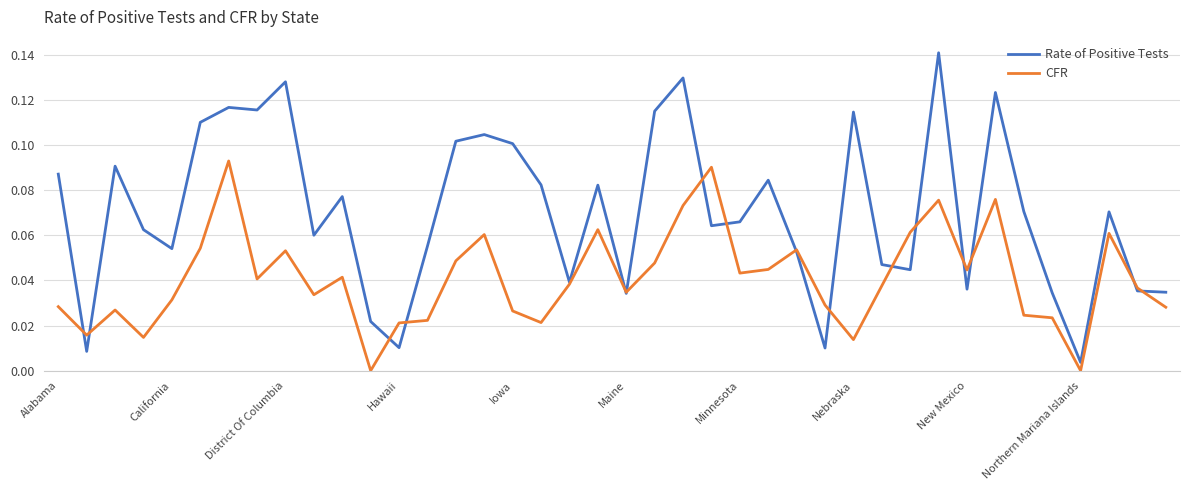

Which series has the largest range (max minus min)?

Rate of Positive Tests